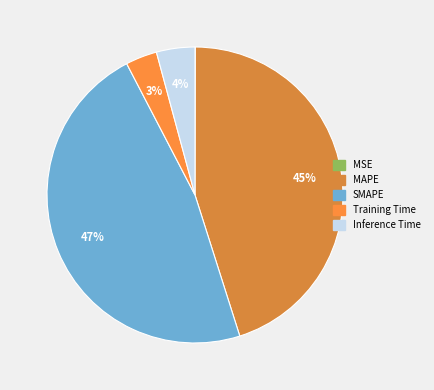

Which category has the smallest portion of the pie?

MSE